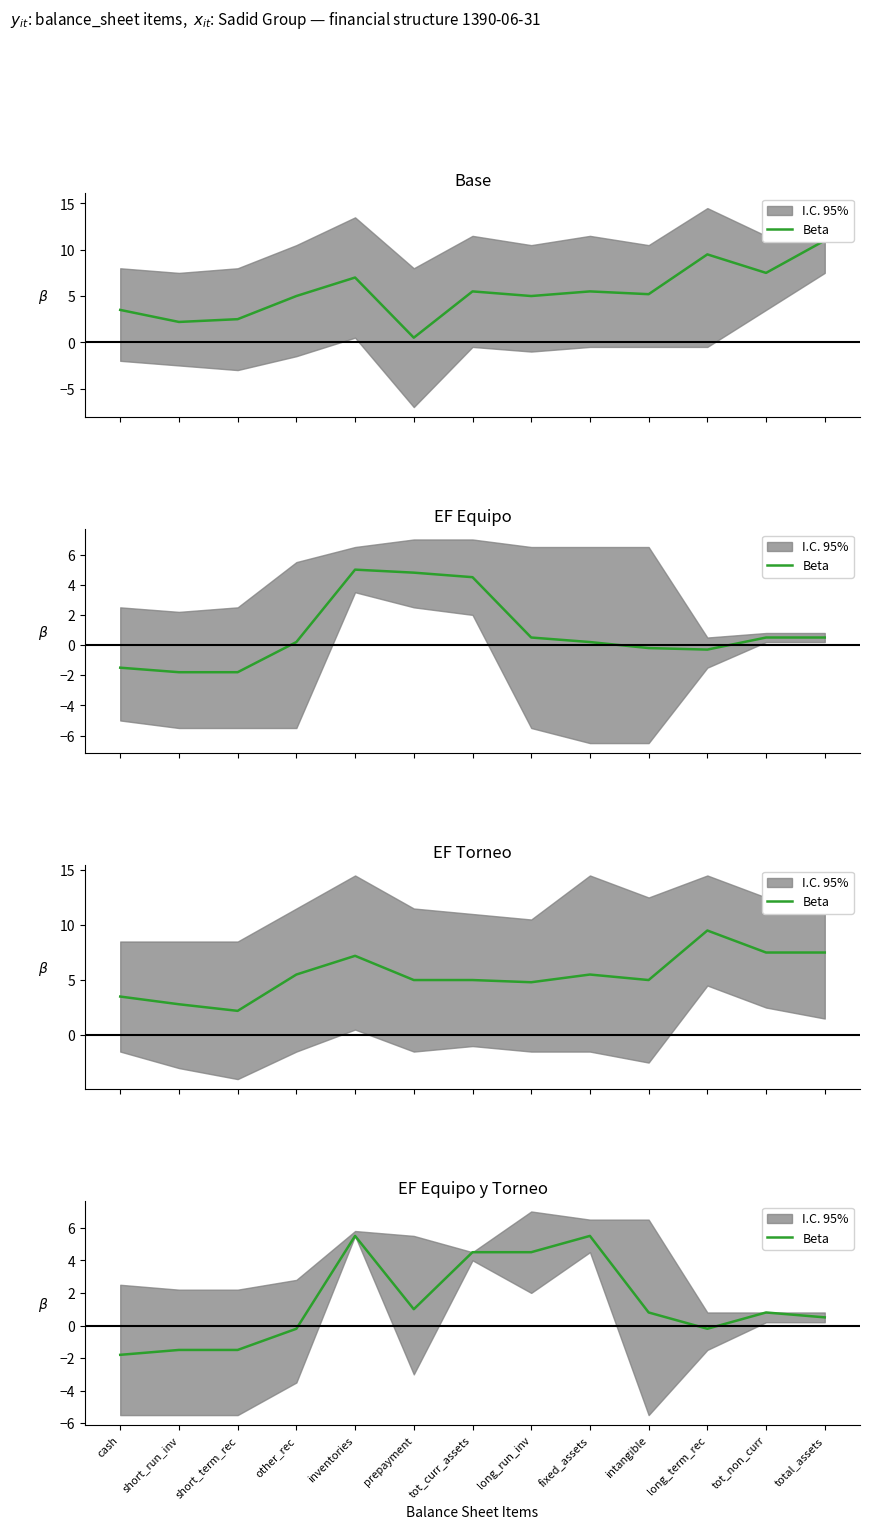

List the labels in order of value, largest first.

inventories, fixed_assets, tot_curr_assets, long_run_inv, prepayment, intangible, tot_non_curr, total_assets, other_rec, long_term_rec, short_run_inv, short_term_rec, cash